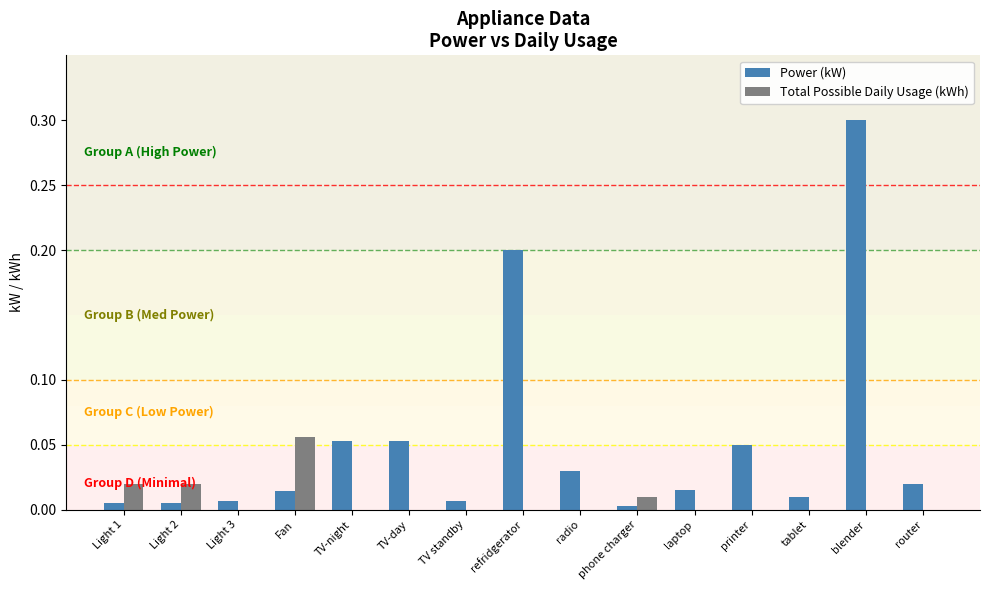

Between refridgerator and laptop, which series saw the biggest shift?

Power (kW)